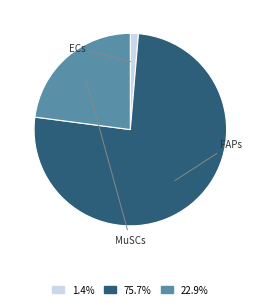

Is there any slice that represents more than half of the pie?

Yes